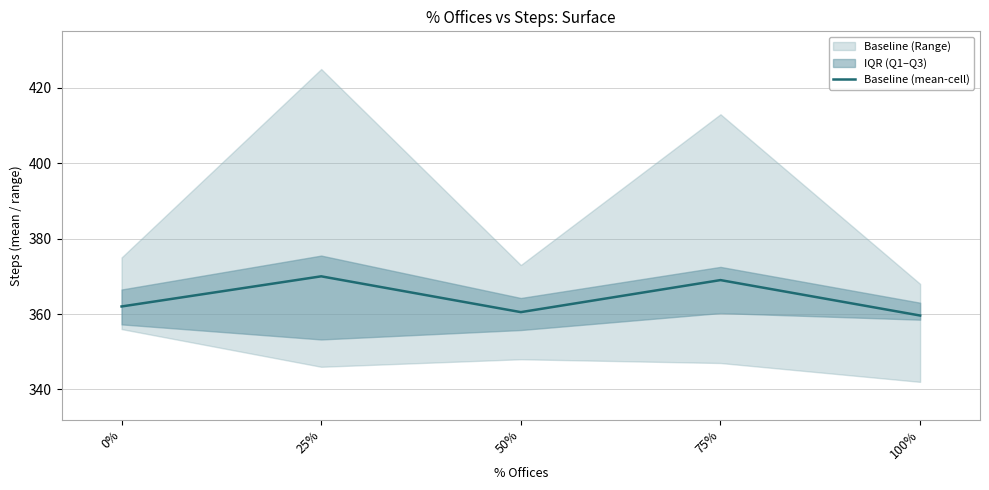

What is the difference between the second highest and minimum values?

9.4